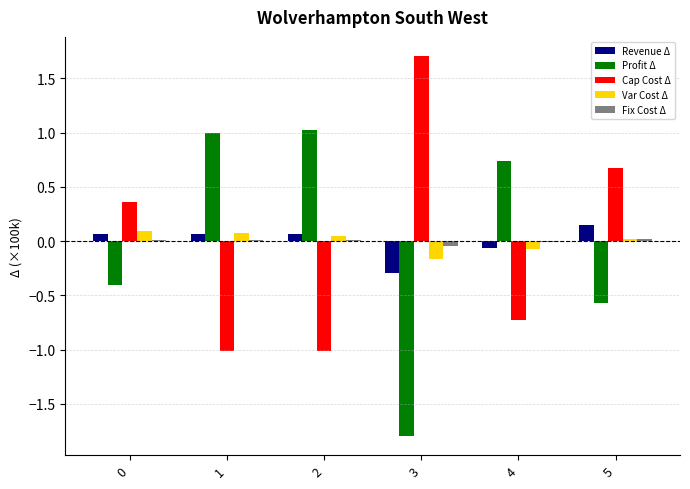

Is it true that Revenue Δ equals 0.1 at 0?

True